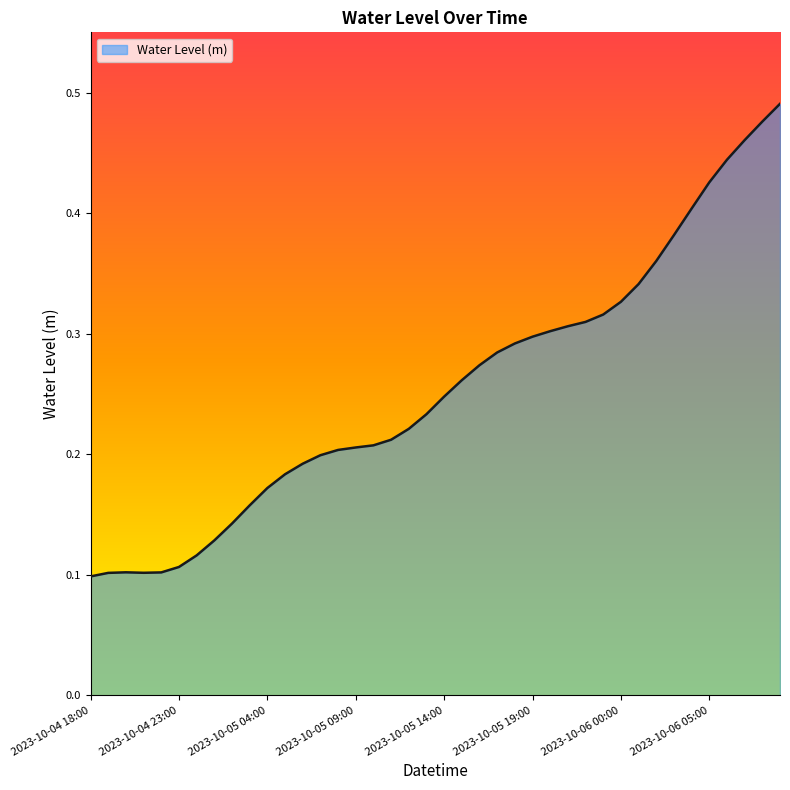

Does the chart display data point markers on the line(s)?

No